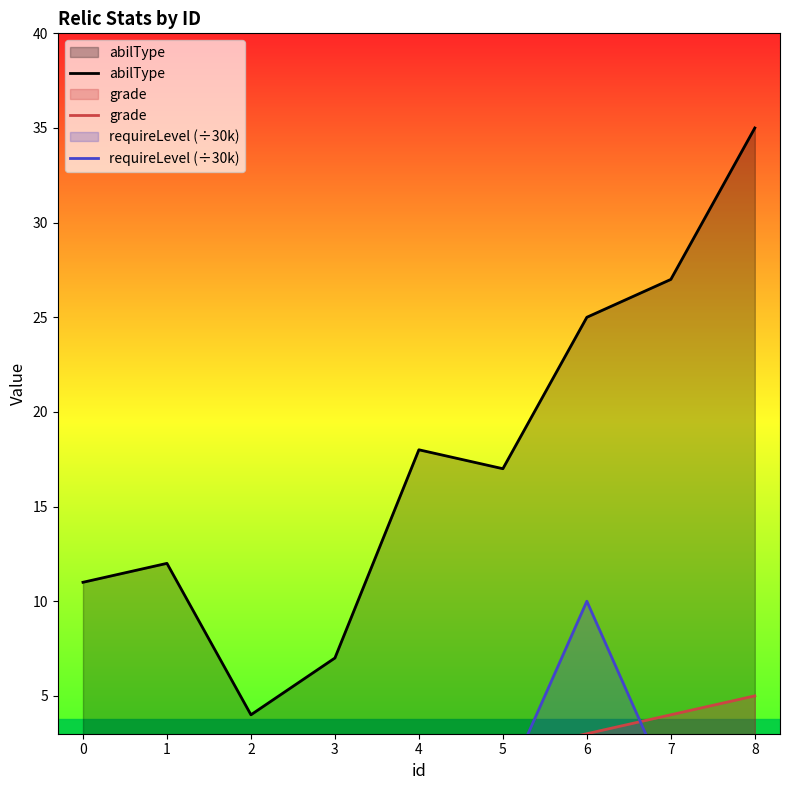

How many intersections are there between requireLevel (÷30k) and grade?

2